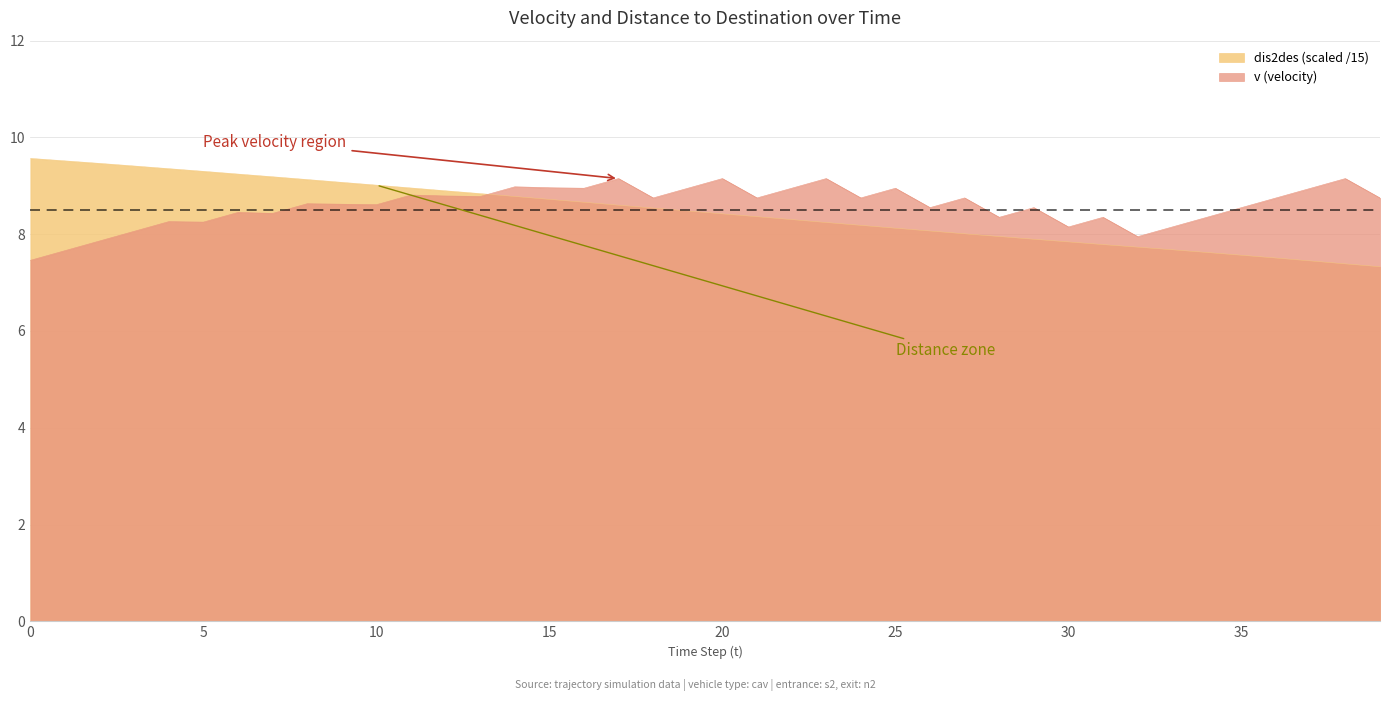

Where does the v series first go above 8?

3